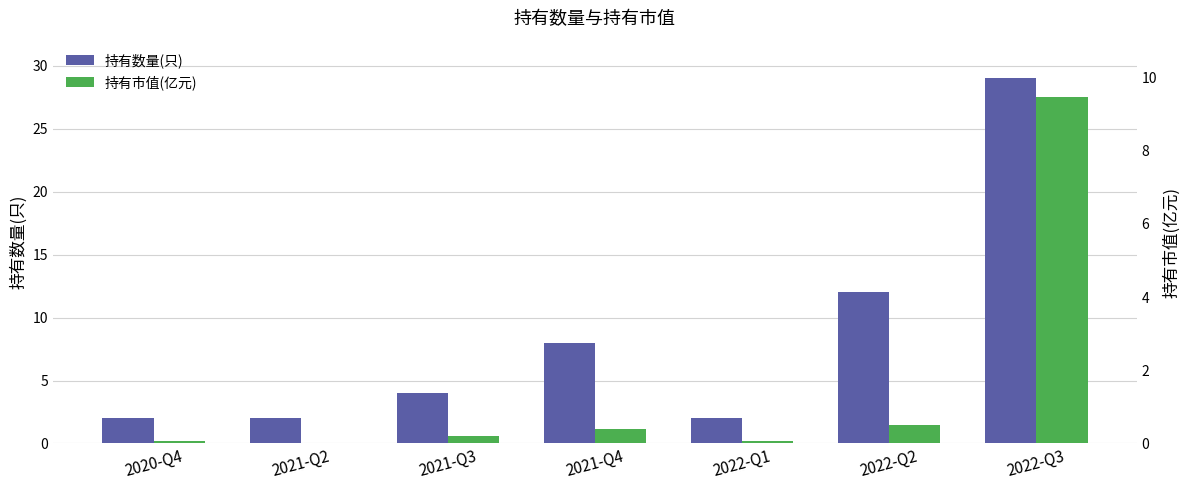

List the series in order of their peak value, lowest first.

持有市值(亿元), 持有数量(只)